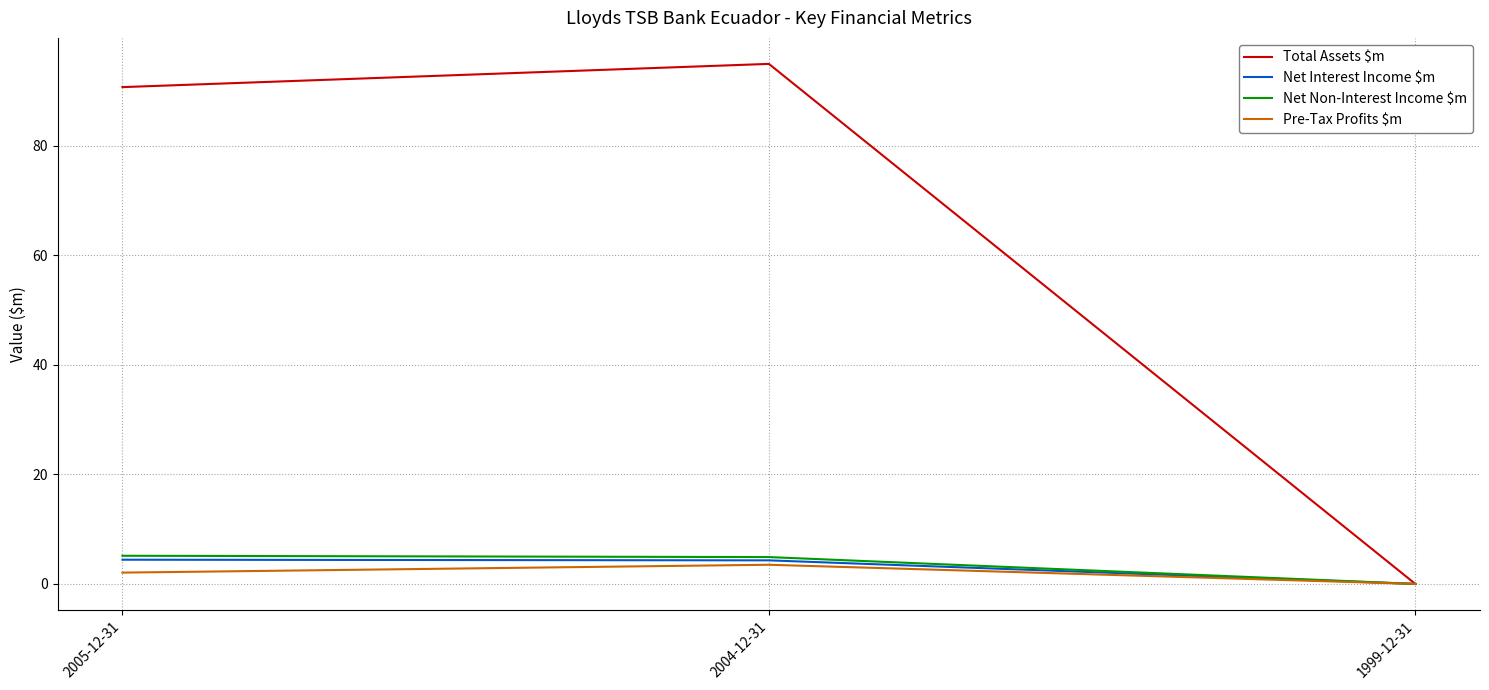

At which category does the chart reach its minimum across all series?

1999-12-31